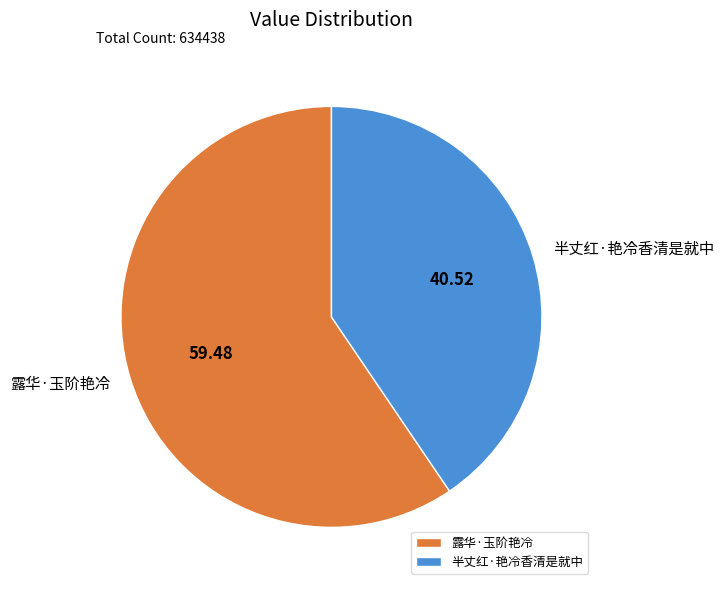

Which category has the smallest portion of the pie?

半丈红·艳冷香清是就中